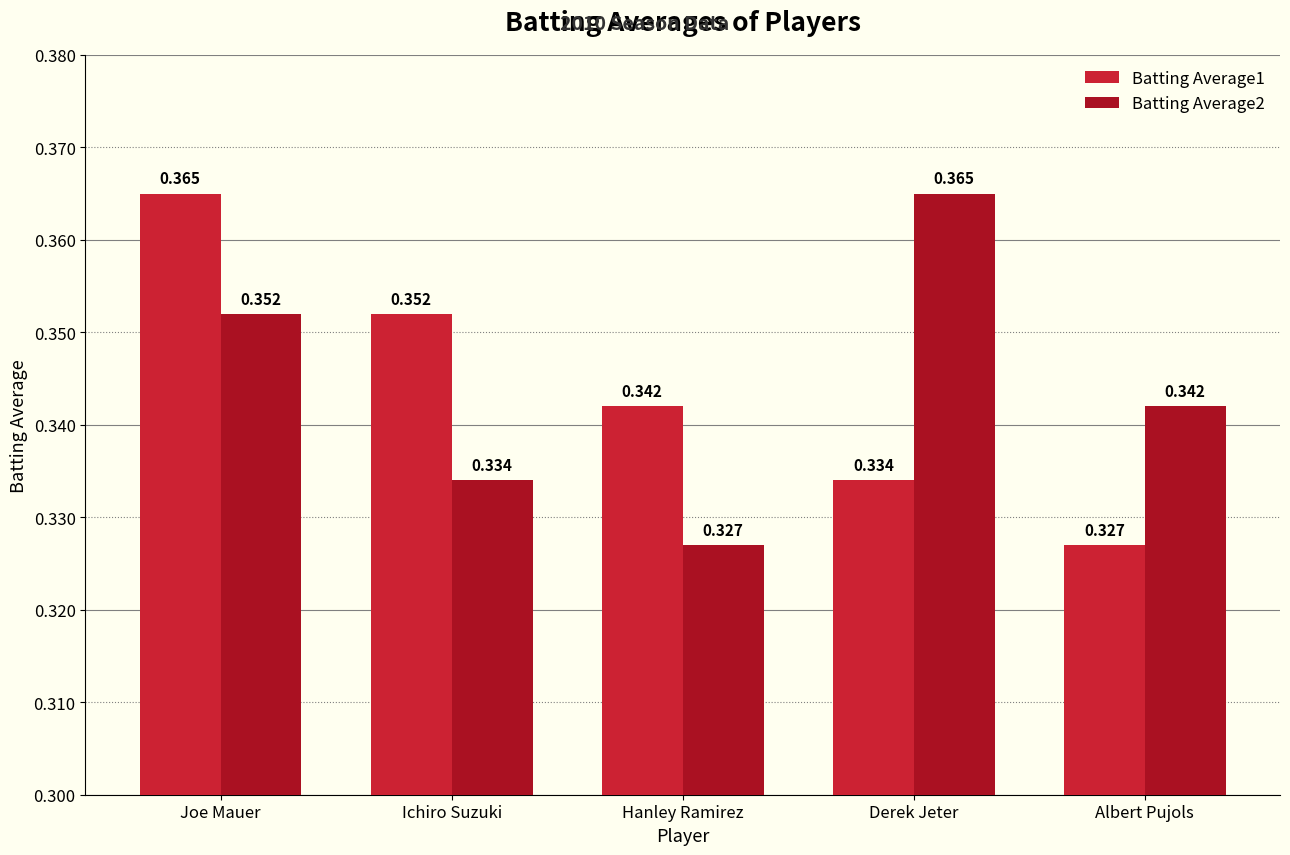

Which category has the lowest value in the Batting Average1 series?

Albert Pujols